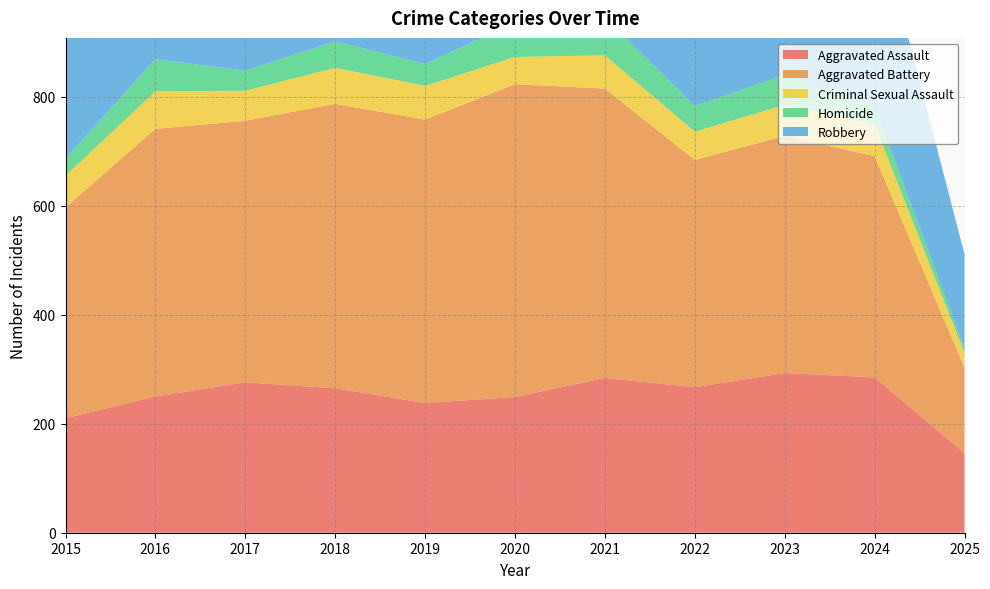

Reading left to right, what are all the values shown in this chart?

Aggravated Assault: 210	250	276	265	238	249	284	267	293	285	146
Aggravated Battery: 387	491	480	522	520	574	531	417	435	406	157
Criminal Sexual Assault: 58	69	55	66	62	50	61	52	57	58	27
Homicide: 32	59	37	49	40	63	69	47	55	34	8
Robbery: 527	579	553	608	458	491	357	364	473	363	173